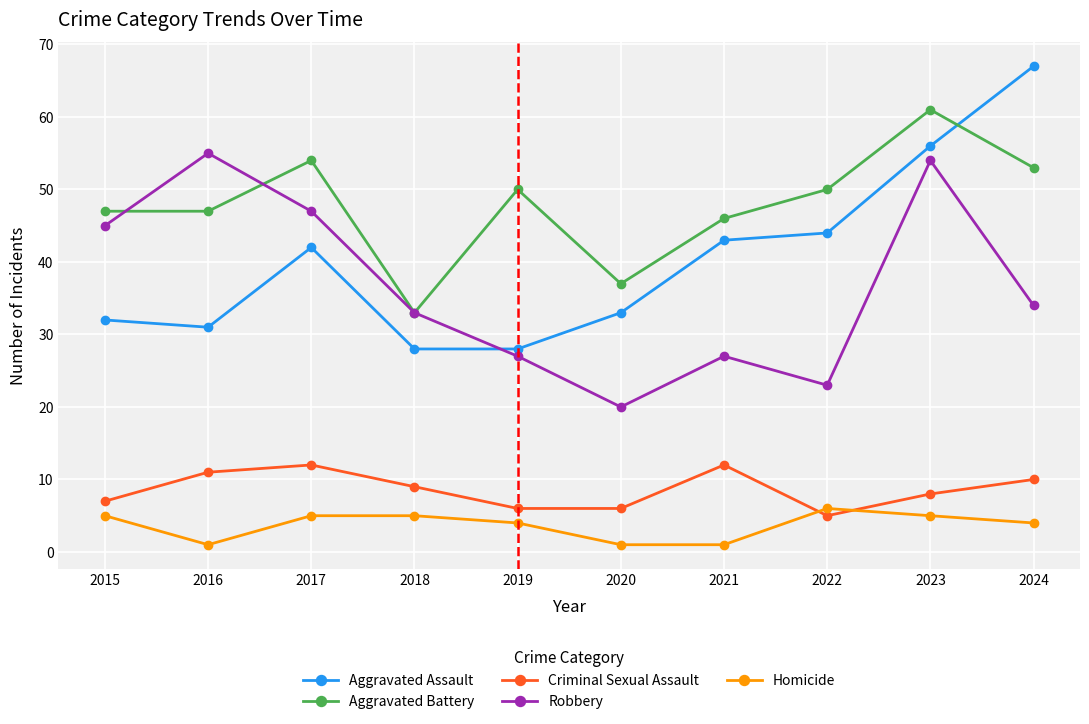

Is this an area chart (filled region under the line)?

No